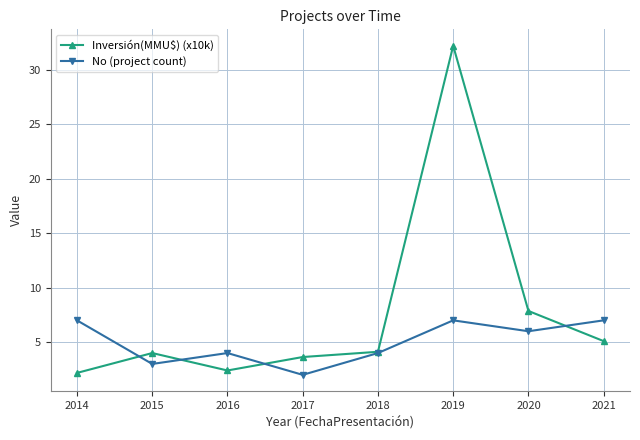

How many lines are shown in the chart?

2